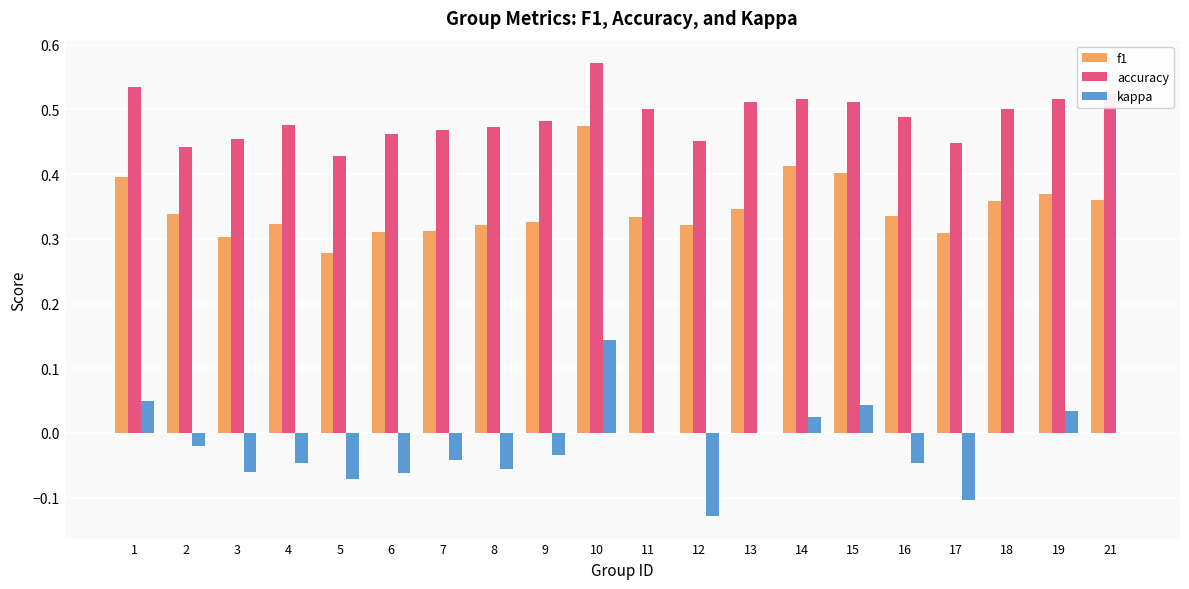

Which category has the highest value in the kappa series?

10